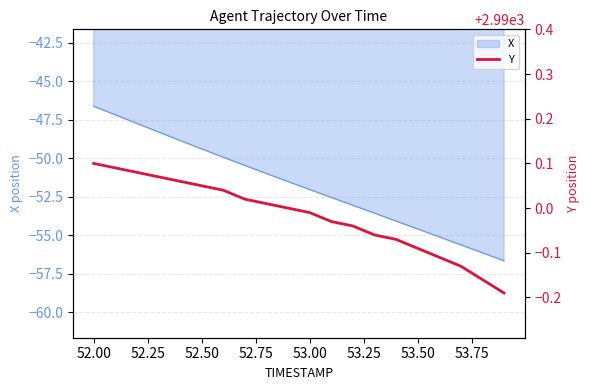

What is the minimum value for X?

-56.7